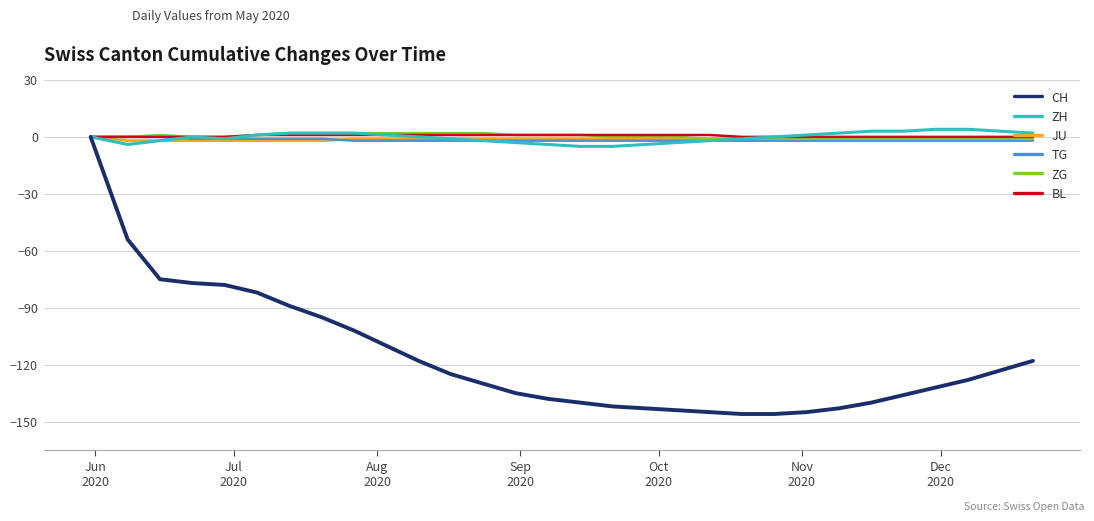

What is the minimum value shown in the chart?

-146